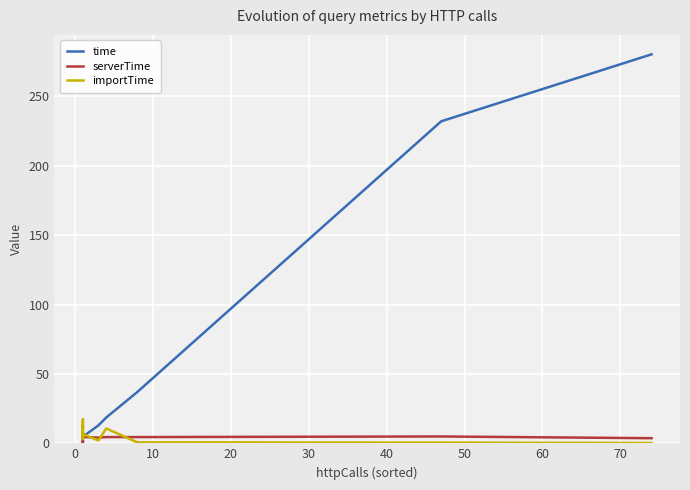

The value of serverTime at 40 is 2.5. True or false?

False